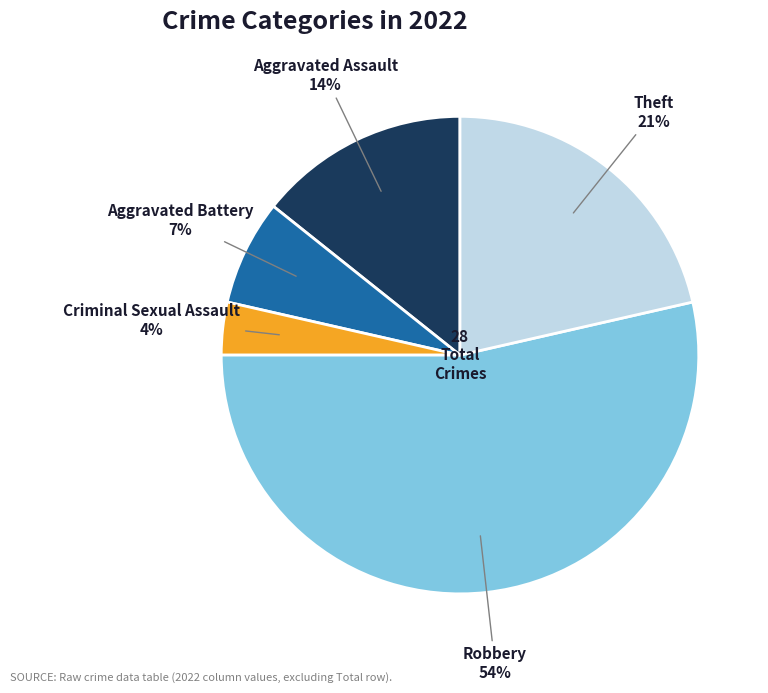

Is the sum of Aggravated Battery and Aggravated Assault greater than half?

No